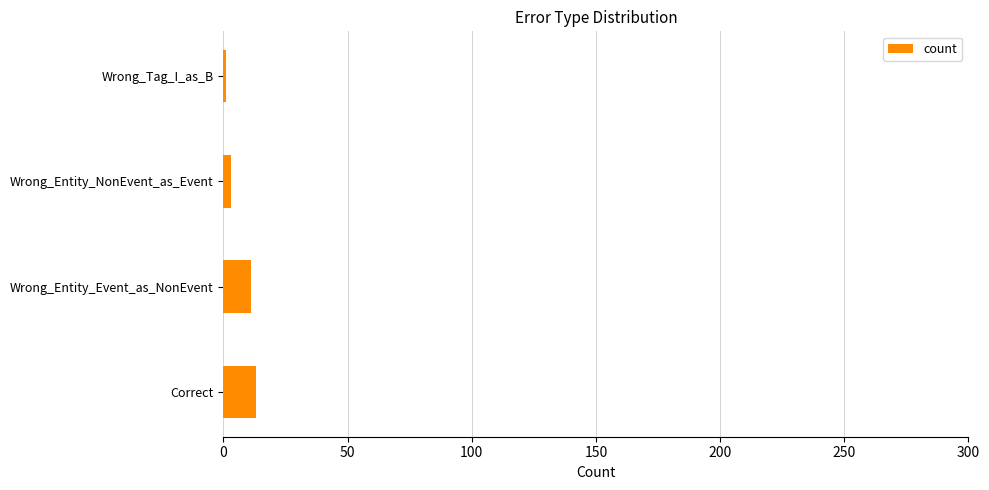

What is the difference between the maximum and second lowest values?

10